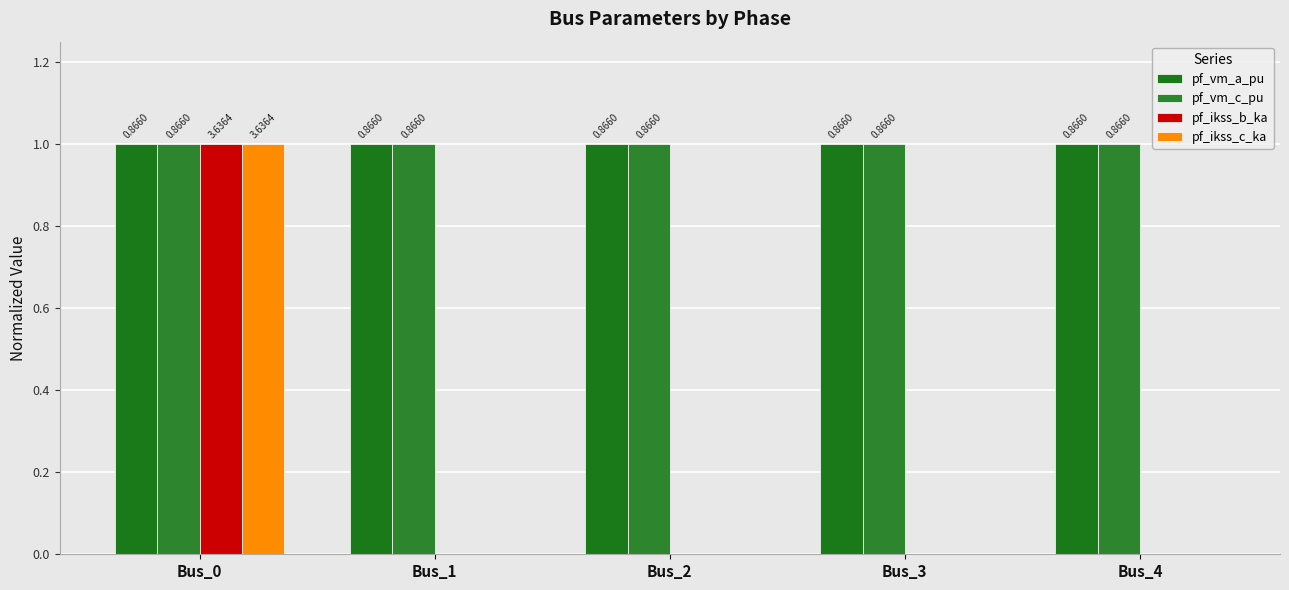

What are all the series names shown in the legend?

pf_vm_a_pu, pf_vm_c_pu, pf_ikss_b_ka, pf_ikss_c_ka